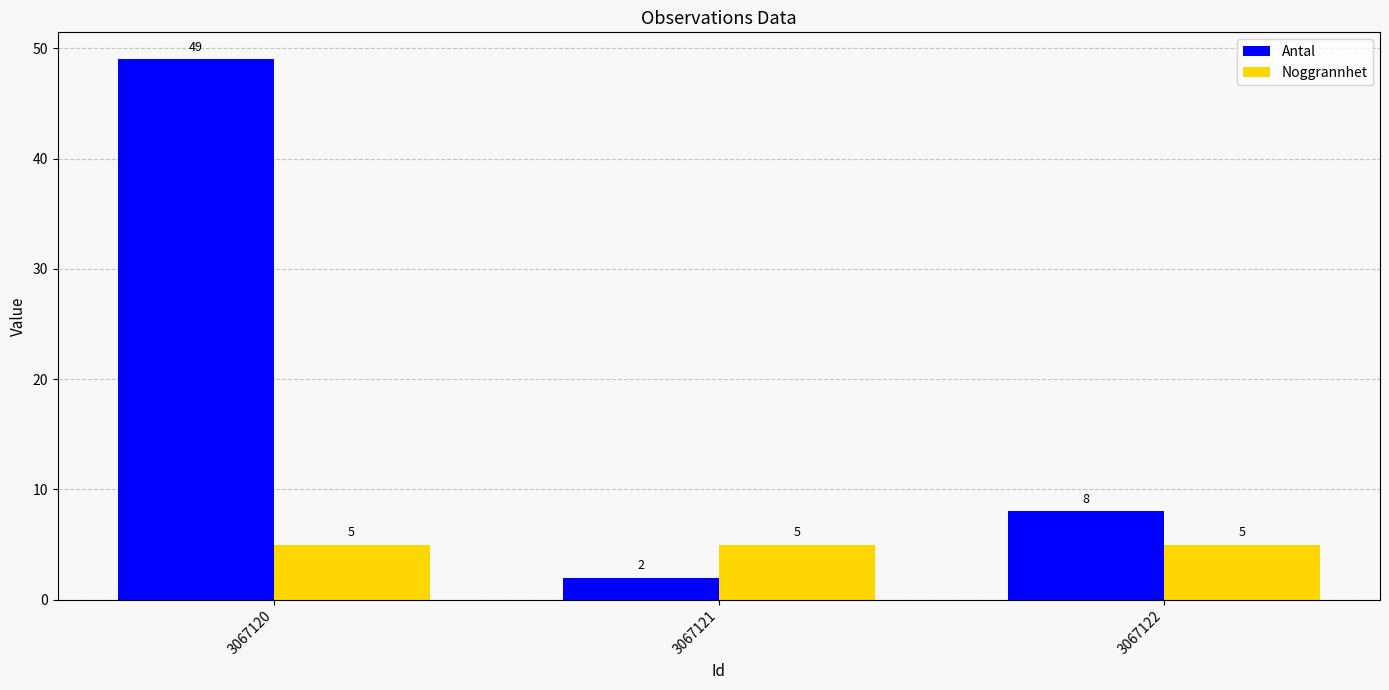

The Antal series shows 5 at 3067122. True or false?

False